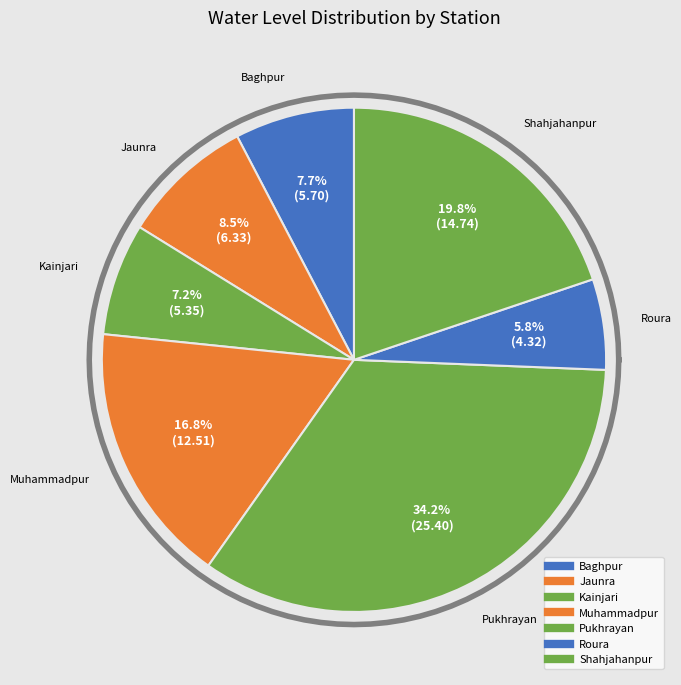

Is it true that Muhammadpur is 17% of the pie?

True